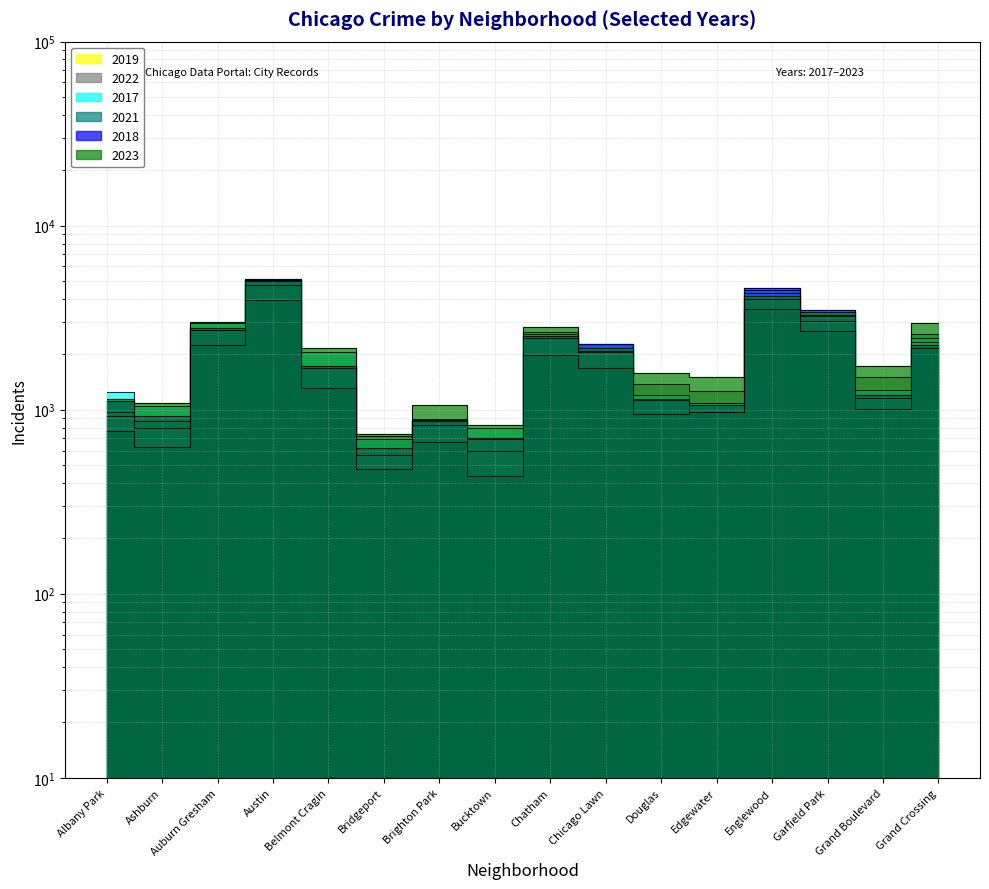

What position from the left is Grand Crossing?

16